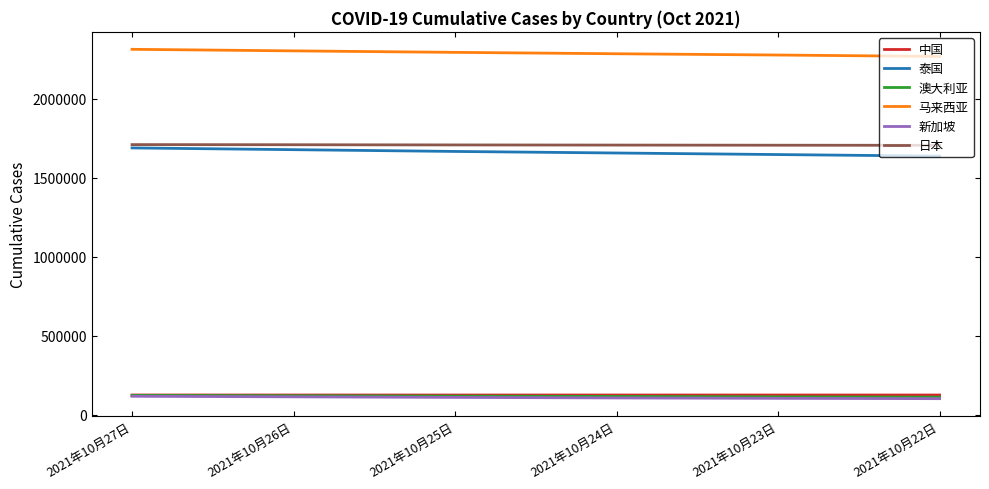

What is the maximum value for 澳大利亚?

122553